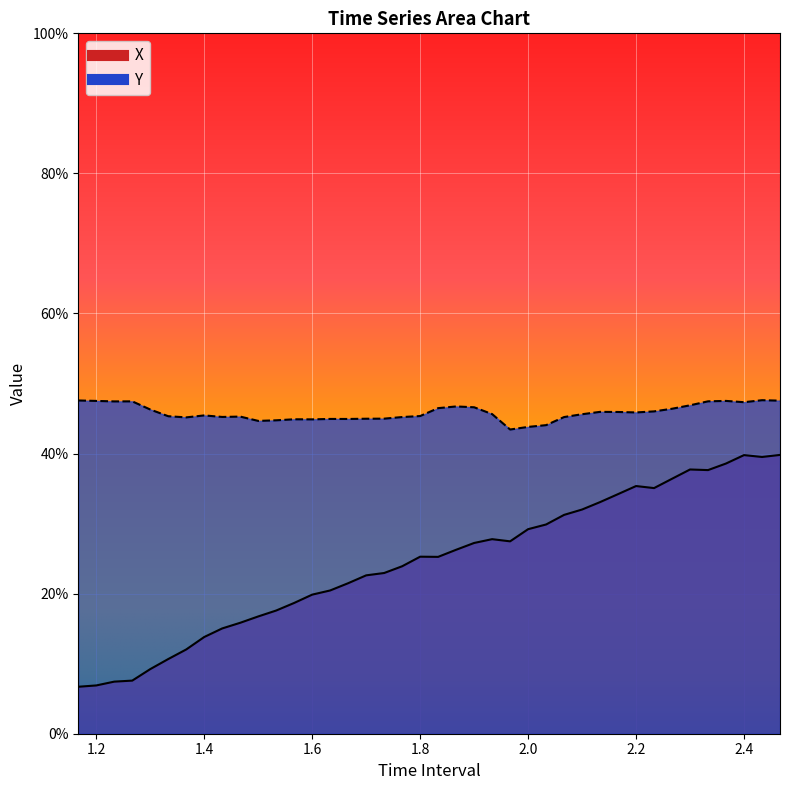

Rank the series by their maximum value, from lowest to highest.

X, Y